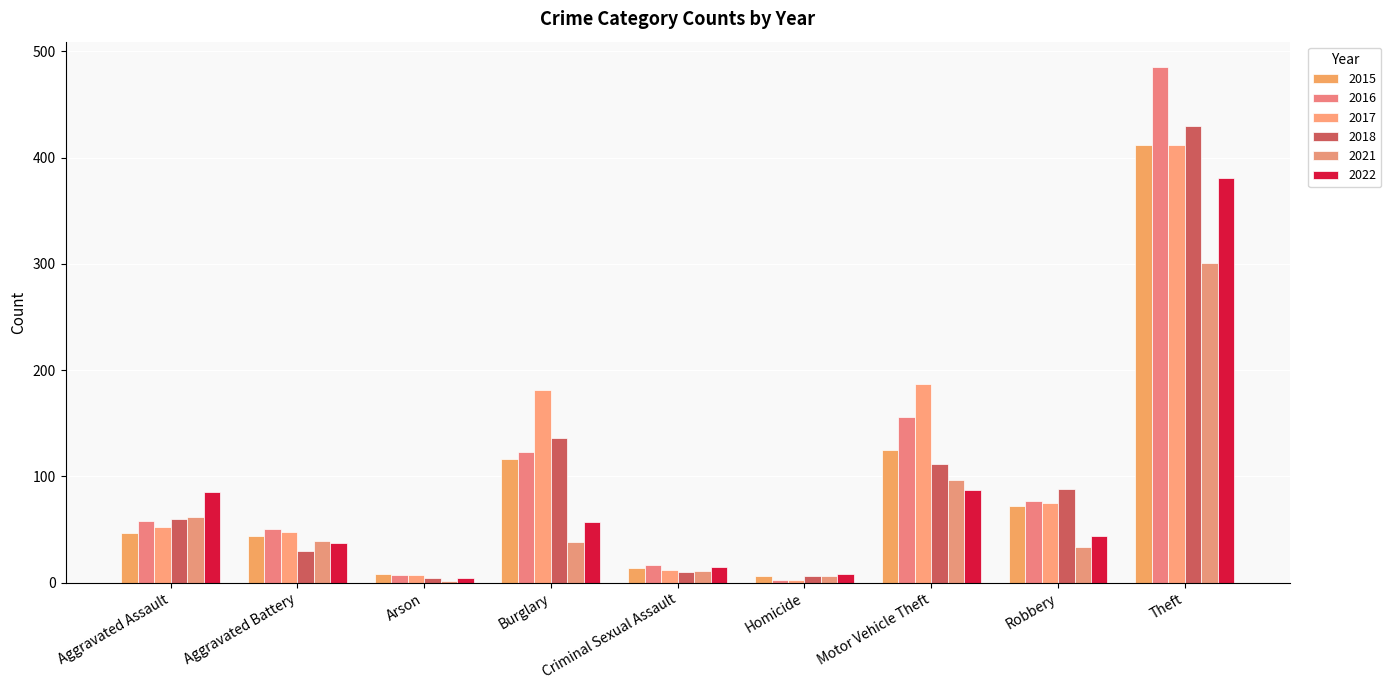

True or false: 2016 has a value of 17 at Criminal Sexual Assault.

True